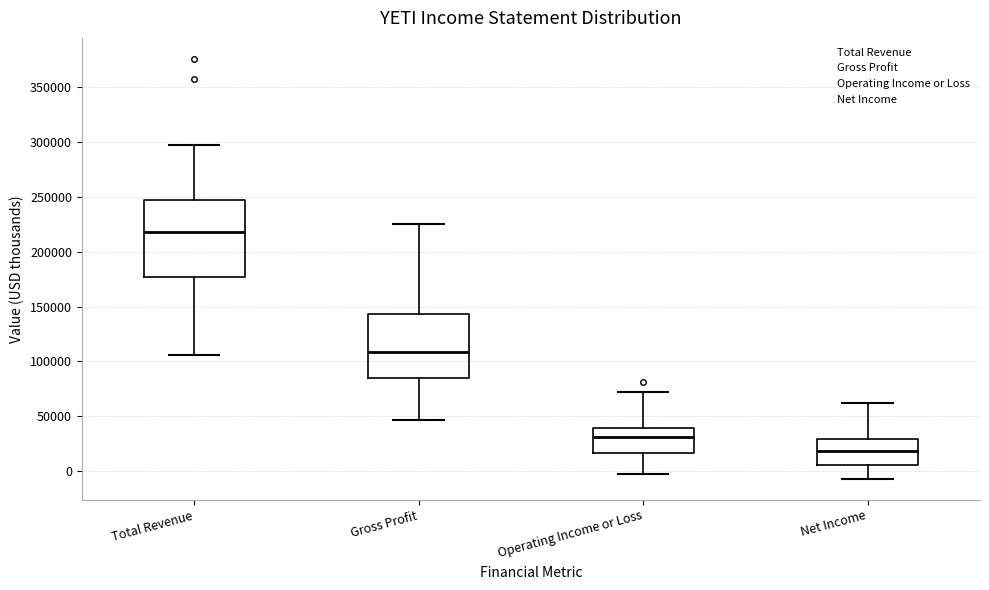

Reading left to right, transcribe this box plot: for each box, give where its median line is, the range the box spans, and where its two whiskers end, as read against the y-axis. The values are not printed on the chart, so give them approximately, as read against the axis.

Total Revenue: median 220000, box 175000 to 245000, whiskers 105000 to 300000
Gross Profit: median 110000, box 85000 to 145000, whiskers 45000 to 225000
Operating Income or Loss: median 30000, box 15000 to 40000, whiskers 0 to 75000
Net Income: median 20000, box 5000 to 30000, whiskers -5000 to 60000